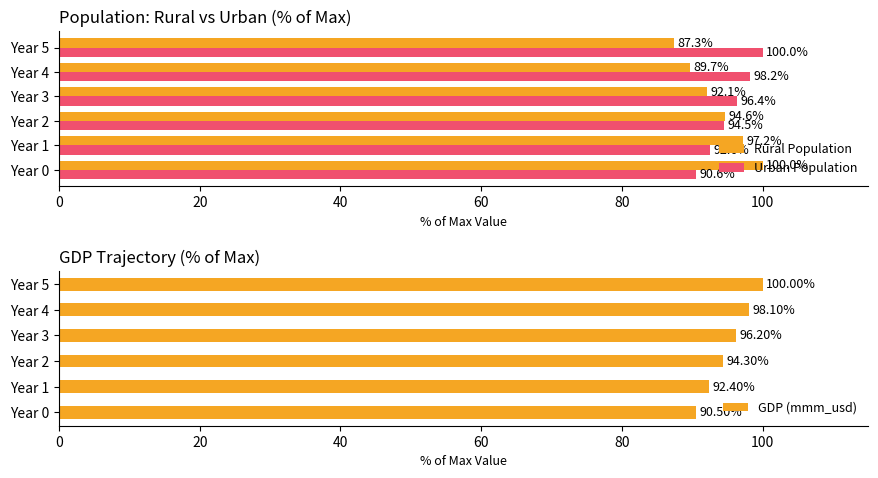

The value of GDP (mmm_usd) at Year 3 is 38.9. True or false?

False